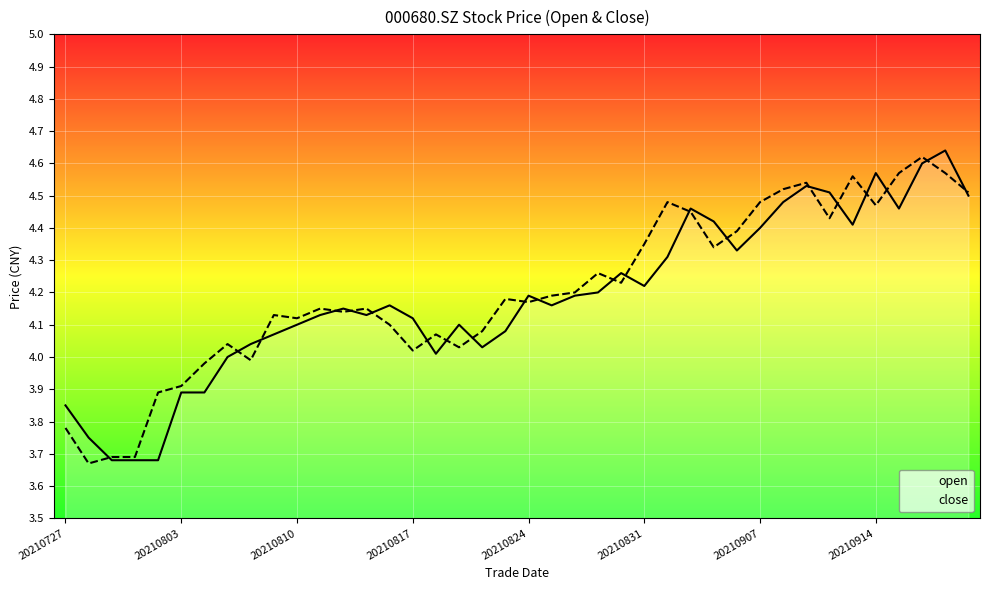

The open series shows 4.2 at 20210824. True or false?

True